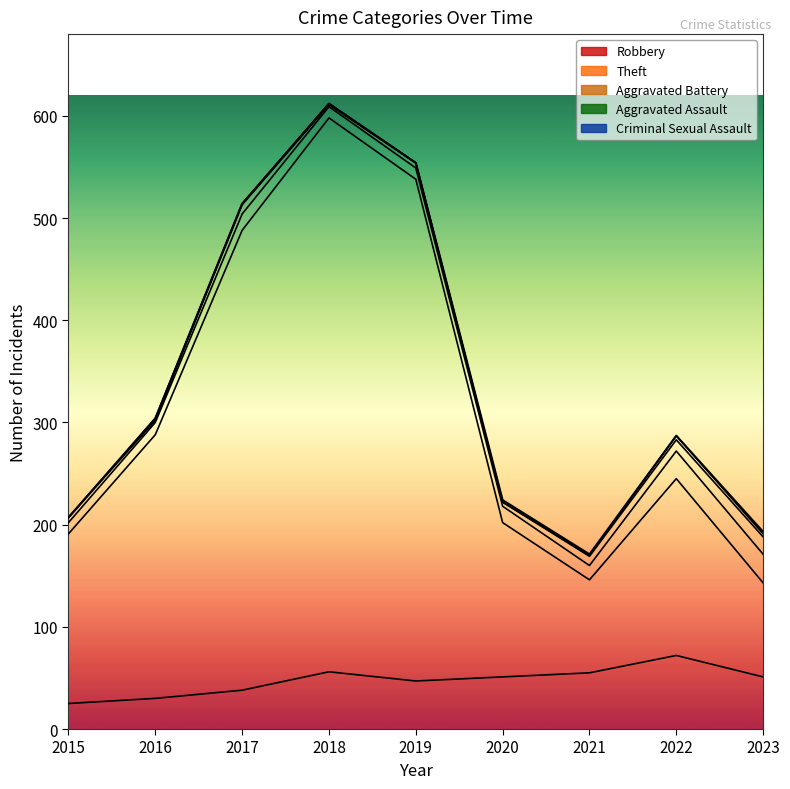

How many values in the Aggravated Battery series exceed 14?

4